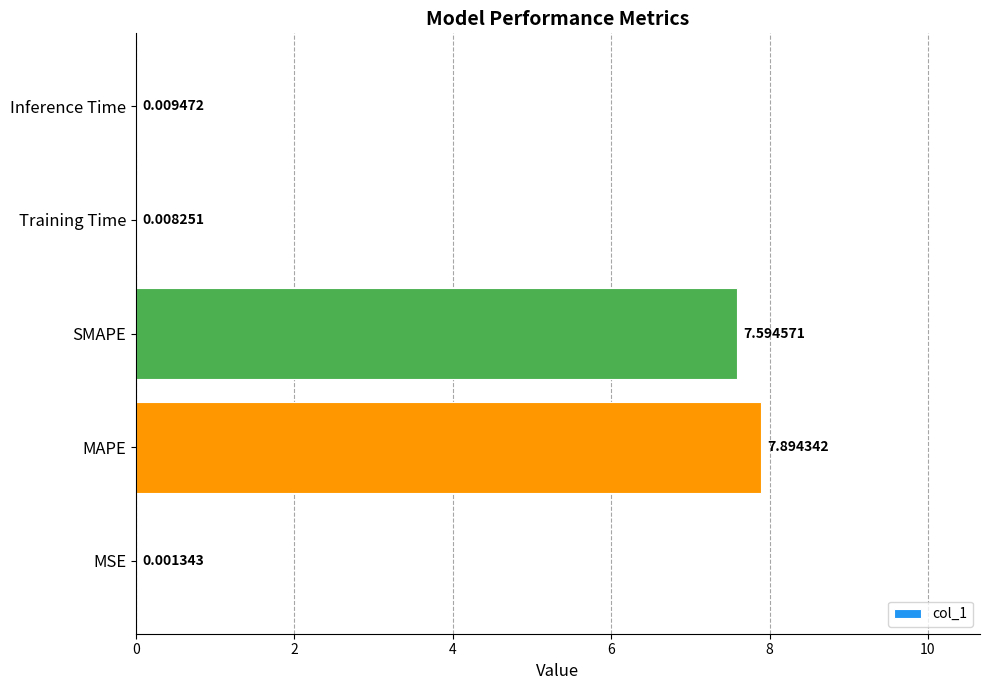

Are the bars horizontal?

Yes